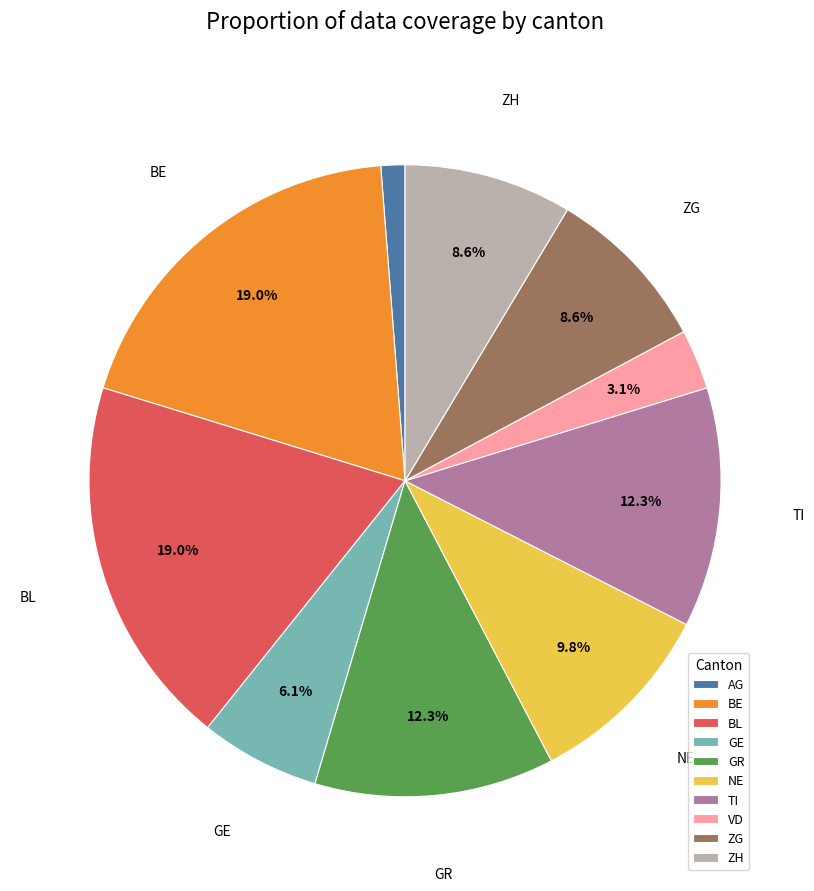

Is there any slice that represents more than half of the pie?

No